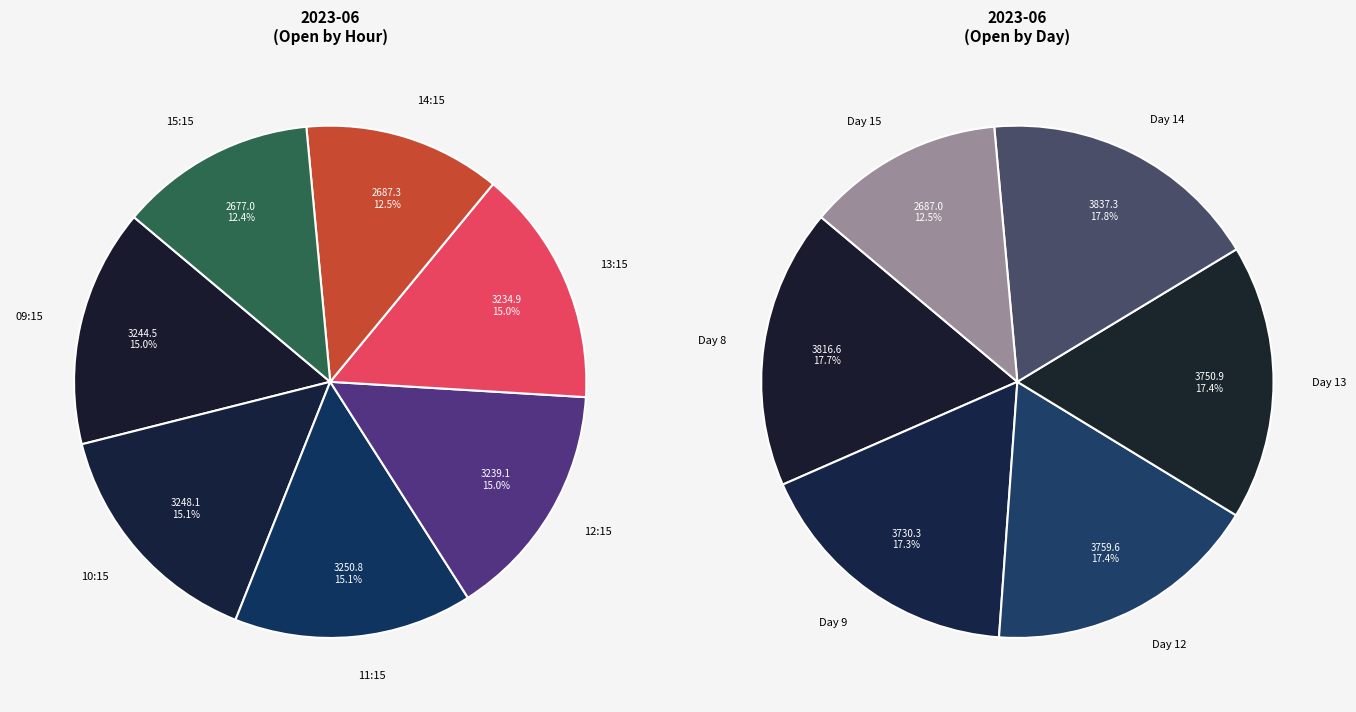

What is the ratio of the value at 12 to the value at 8?

1.0